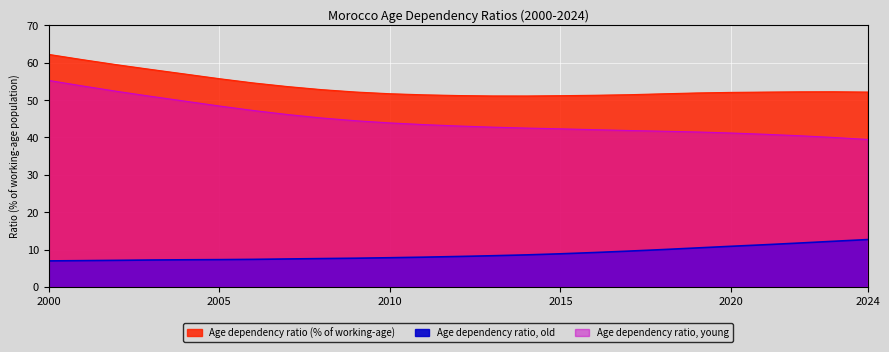

Between 2000 and 2010, which series saw the biggest shift?

Age dependency ratio, young